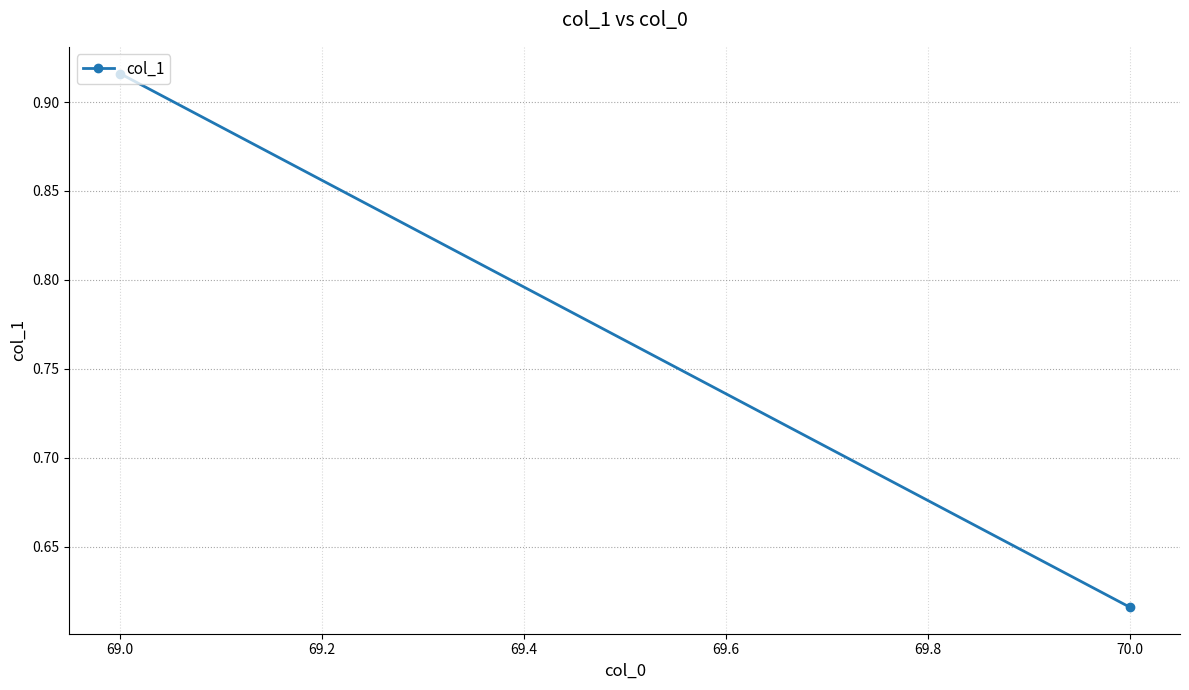

Reading right to left, transcribe all the data shown in this chart.

0.6	0.9